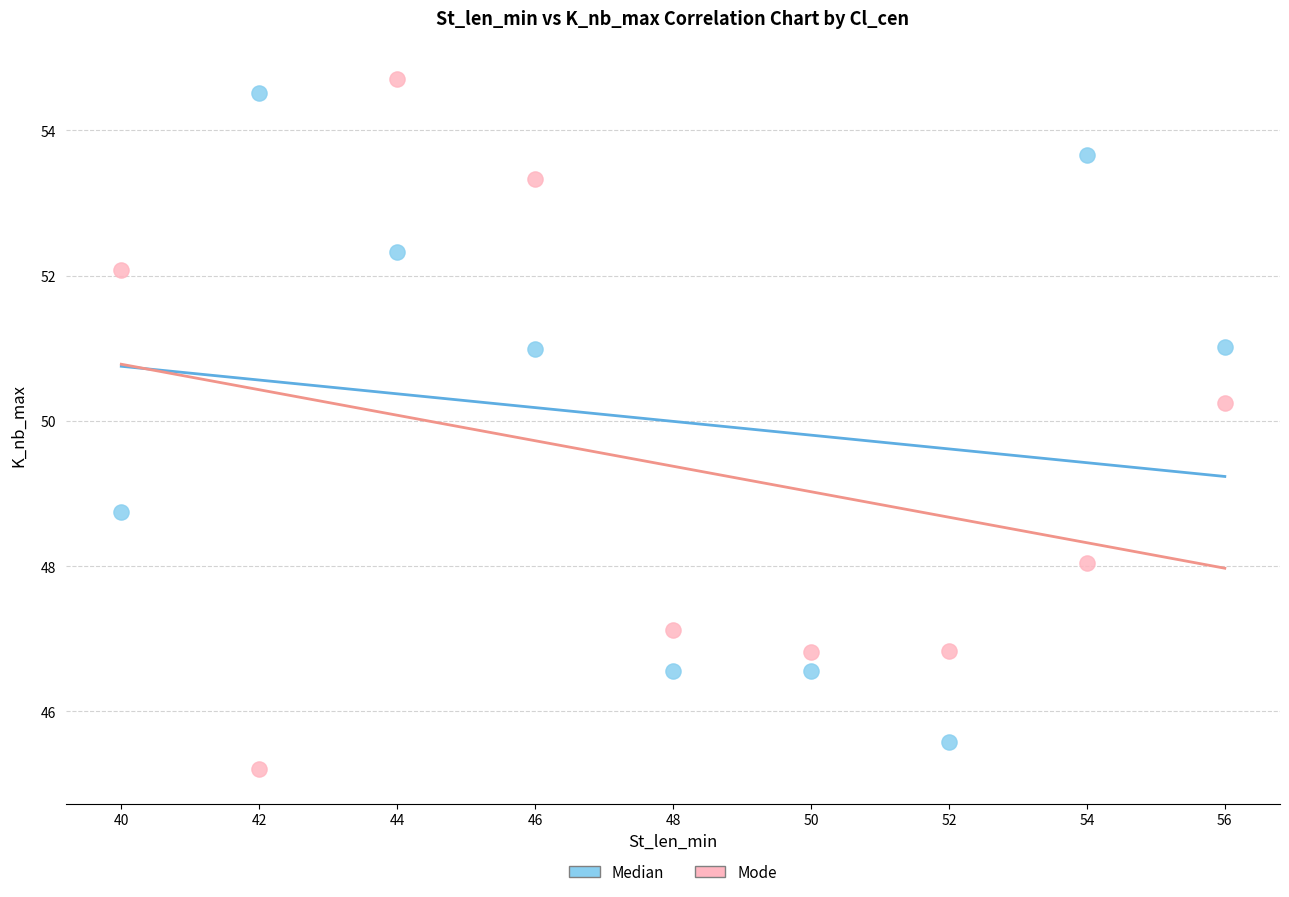

Which series contains the lowest Y value?

Mode